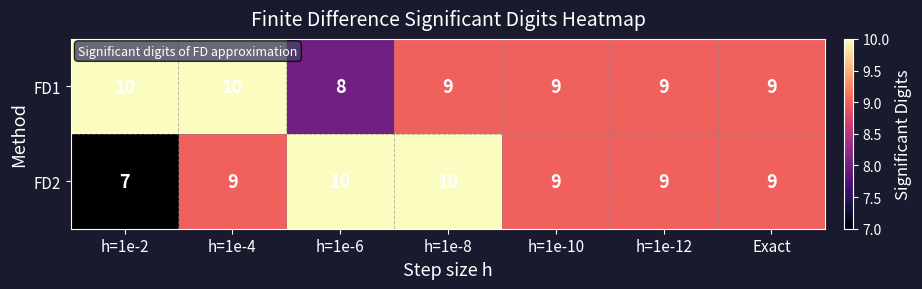

What is the sum of the FD2 values at h=1e-2 and h=1e-10?

16